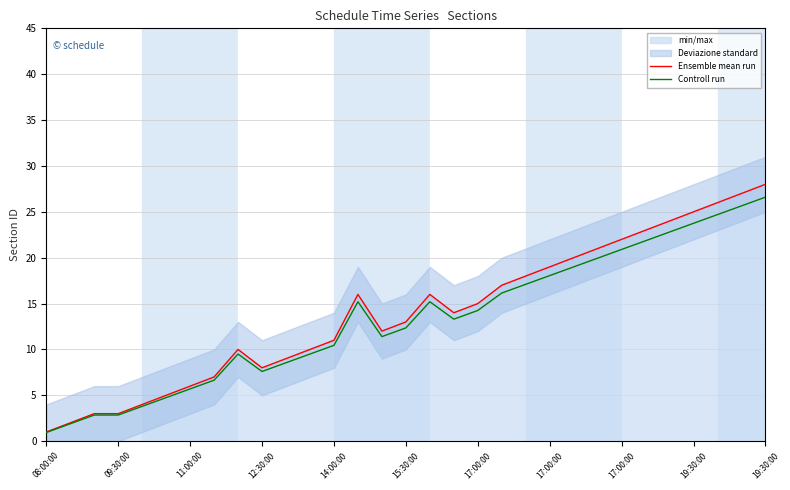

True or false: Ensemble mean run and Controll run cross at least once.

False